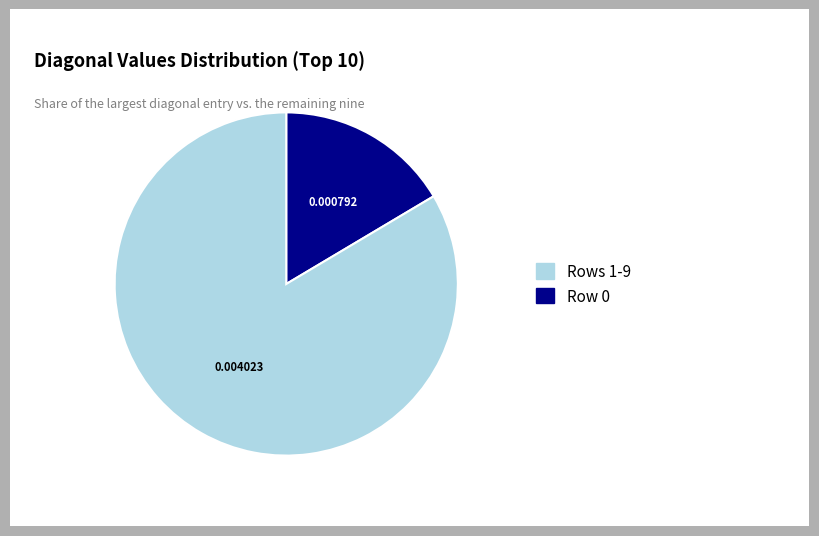

Is there a majority slice in this chart?

Yes